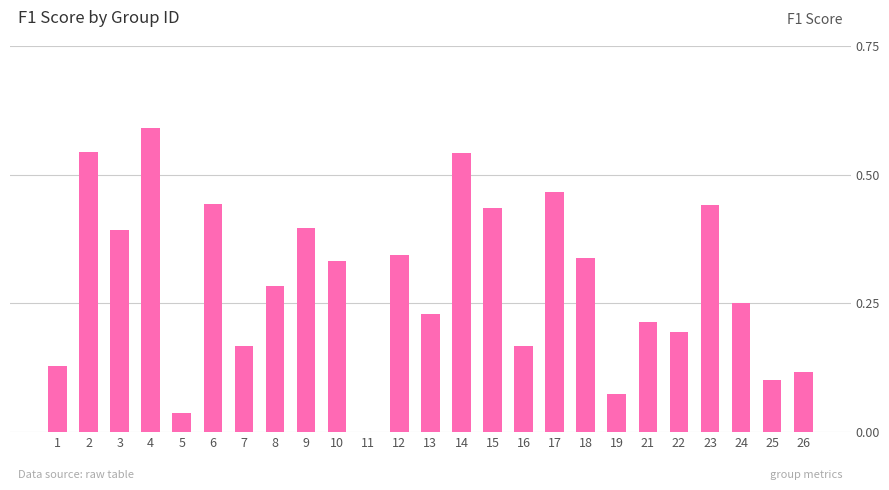

The chart shows a value of 0.0 at 5. True or false?

True